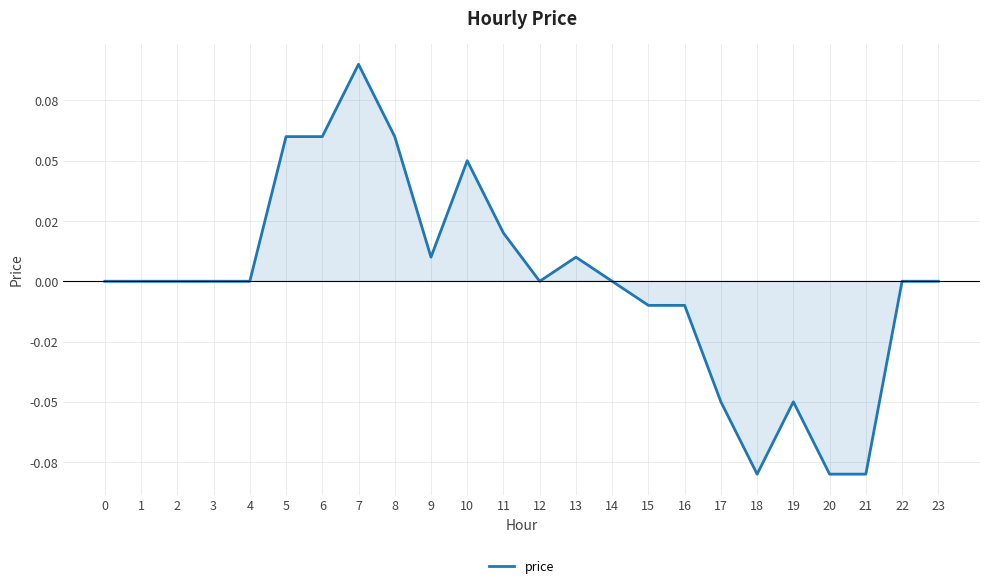

Does the chart have visible grid lines?

Yes